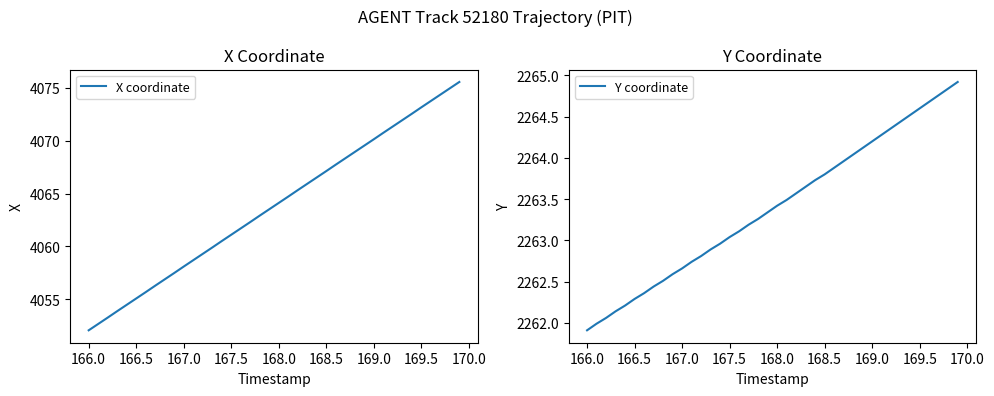

True or false: X coordinate and Y coordinate intersect in this chart.

False